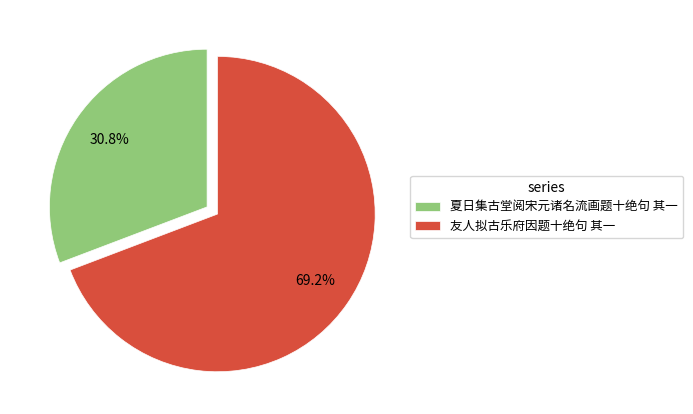

What percentage is the 友人拟古乐府因题十绝句 其一 slice, to the nearest percent?

69%